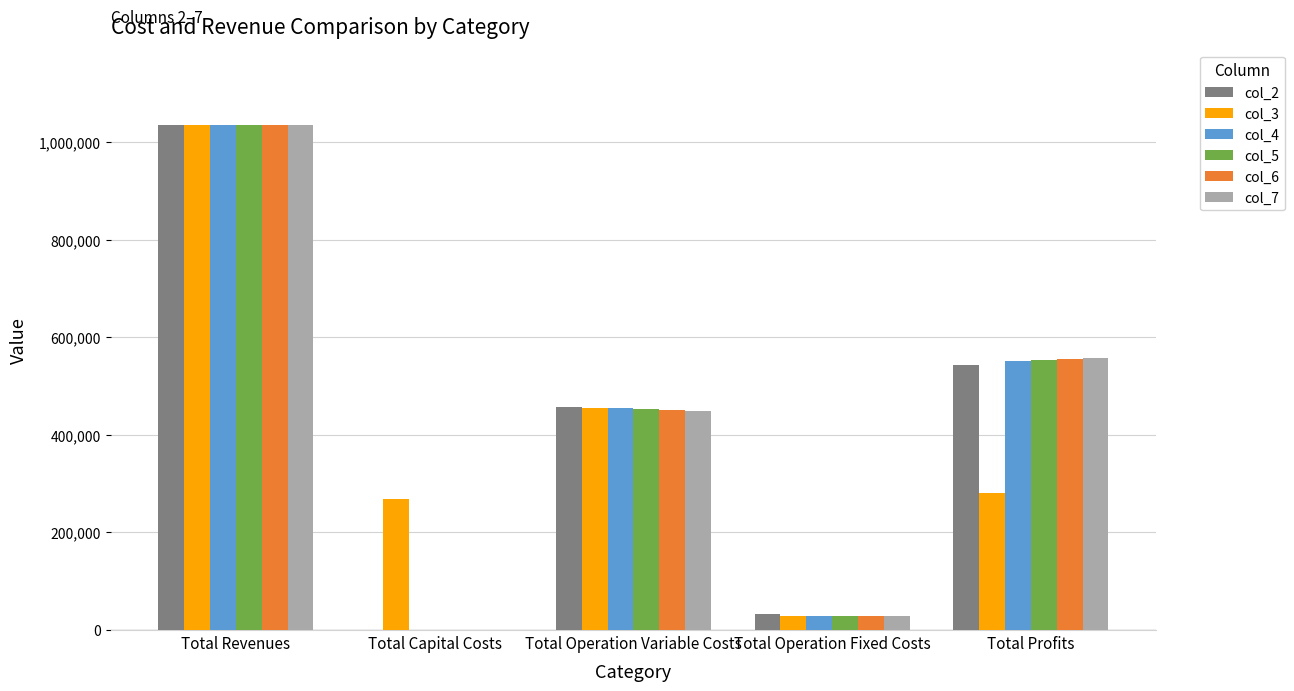

Does the chart contain stacked bars?

No